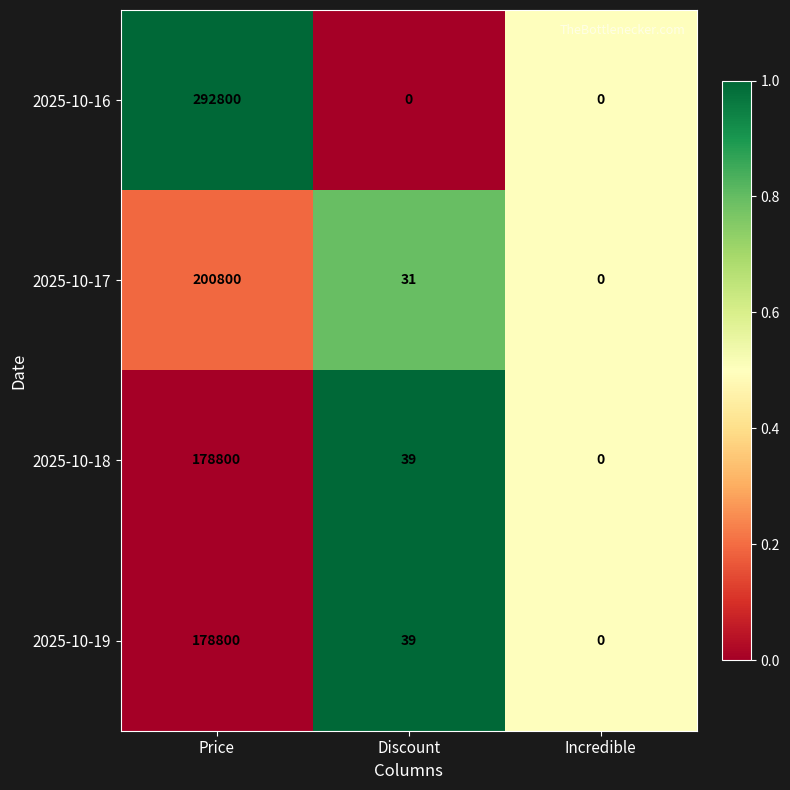

Which series has the largest total across all categories?

2025-10-16